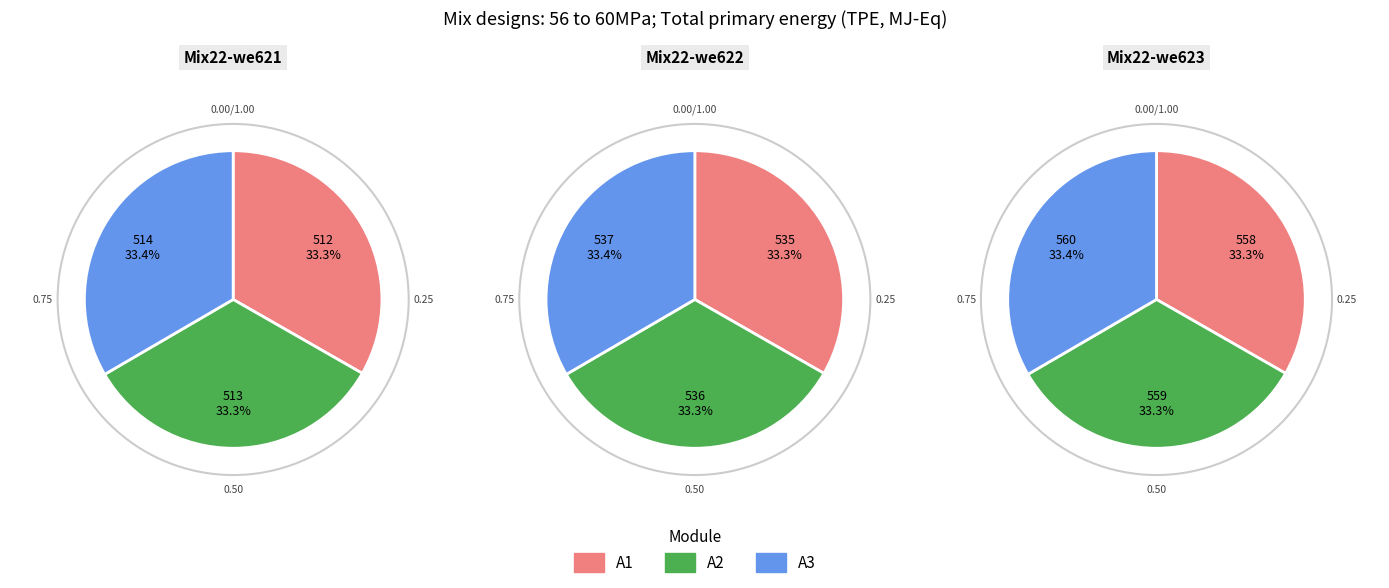

To the nearest percent, what portion does 1 represent?

33%